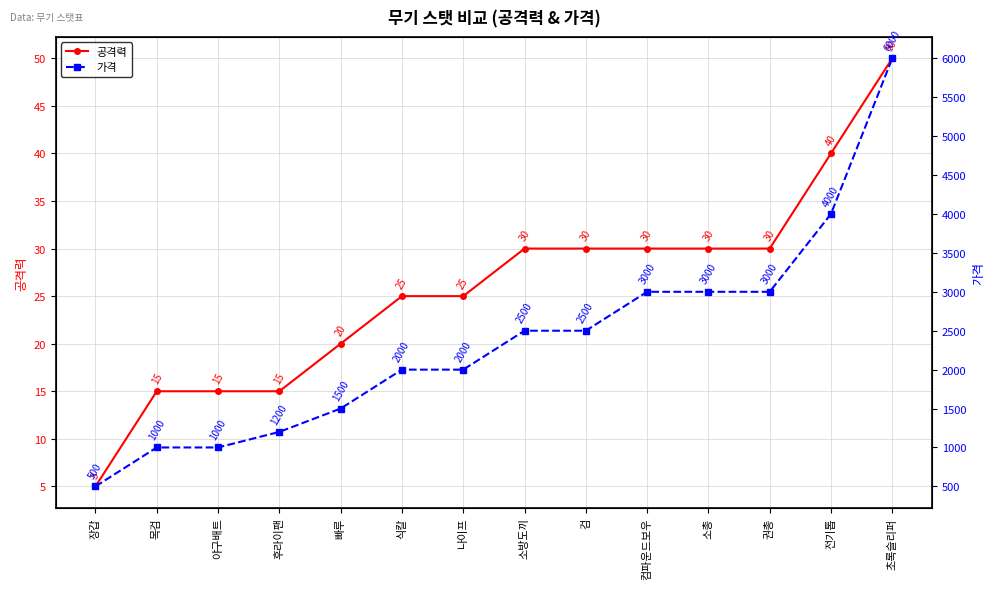

The value of 가격 at 장갑 is 500. True or false?

True